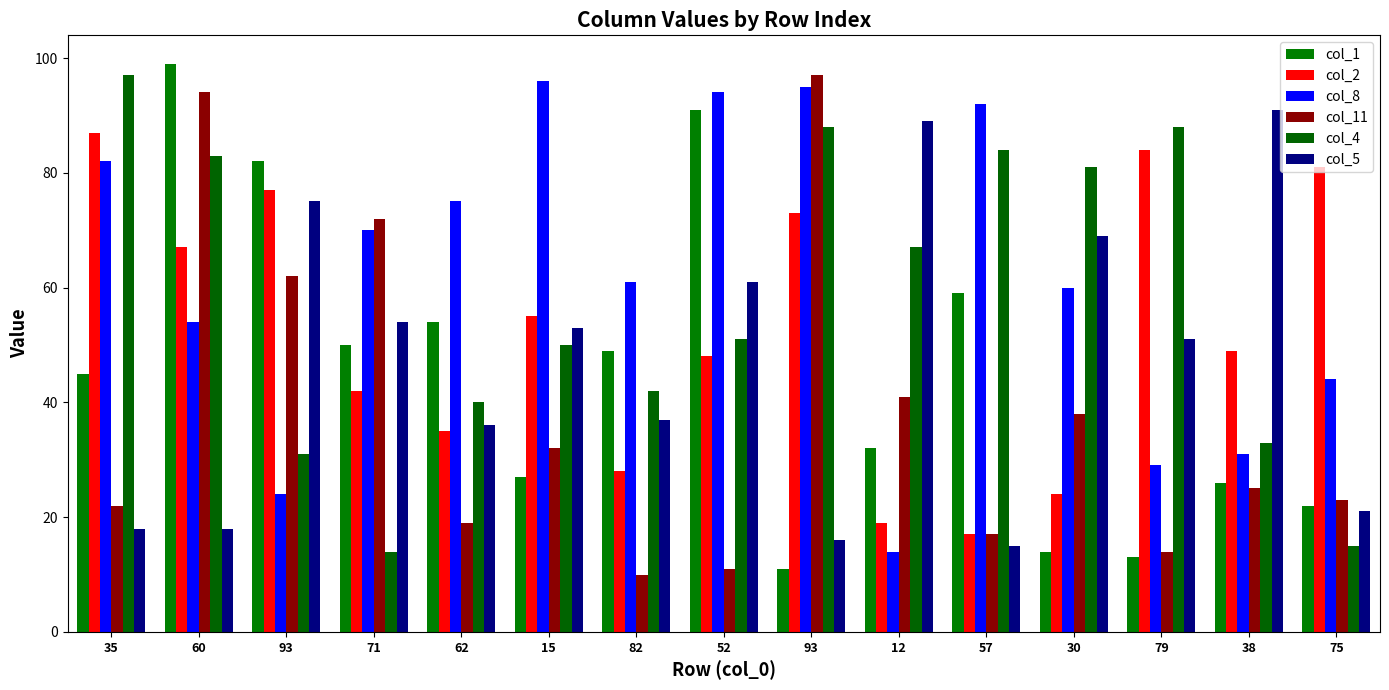

Reading right to left, transcribe all the data shown in this chart.

col_1: 22	26	13	14	59	32	11	91	49	27	54	50	82	99	45
col_2: 81	49	84	24	17	19	73	48	28	55	35	42	77	67	87
col_8: 44	31	29	60	92	14	95	94	61	96	75	70	24	54	82
col_11: 23	25	14	38	17	41	97	11	10	32	19	72	62	94	22
col_4: 15	33	88	81	84	67	88	51	42	50	40	14	31	83	97
col_5: 21	91	51	69	15	89	16	61	37	53	36	54	75	18	18